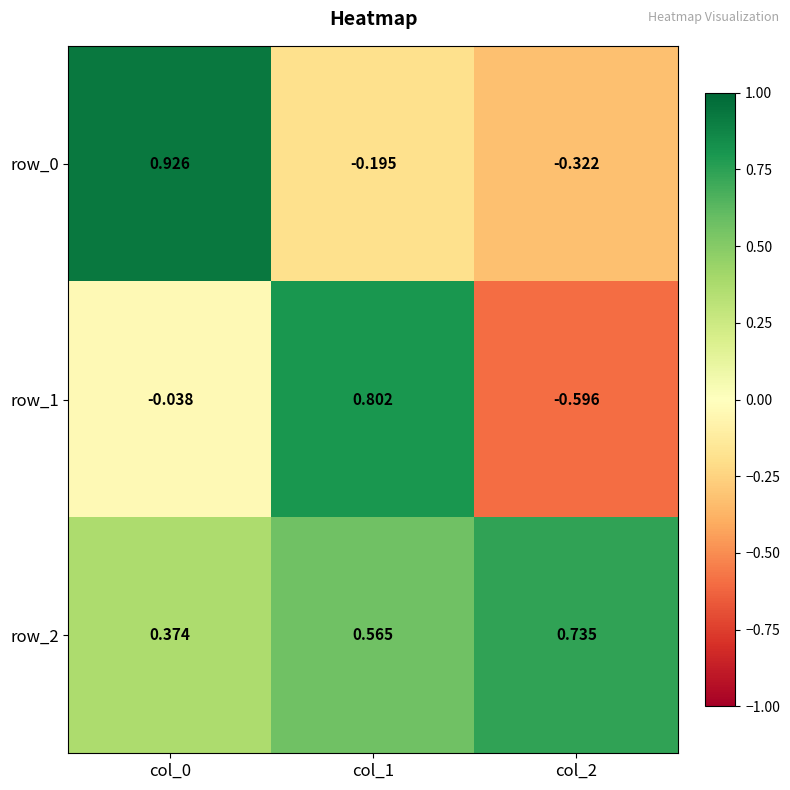

Is the value of row_1 at col_1 greater than the value of row_2 at col_0?

Yes